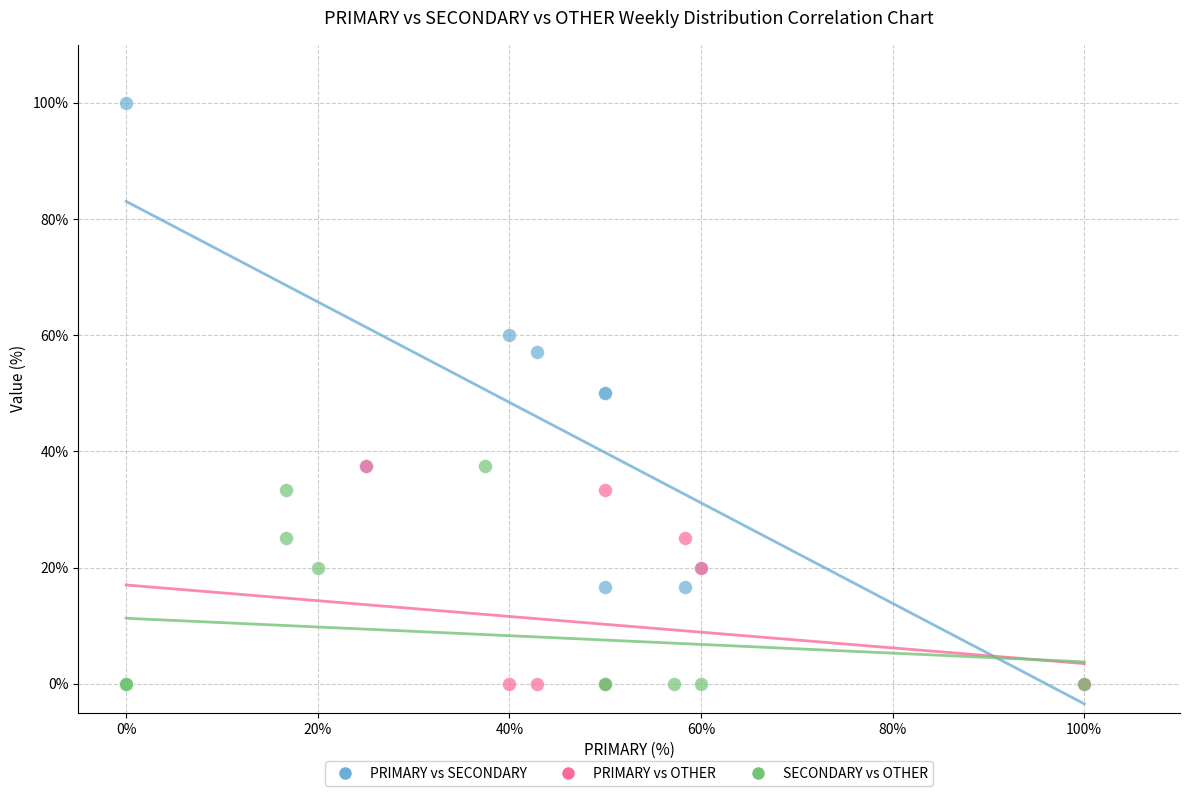

Which series has the widest spread of Y values?

PRIMARY vs SECONDARY